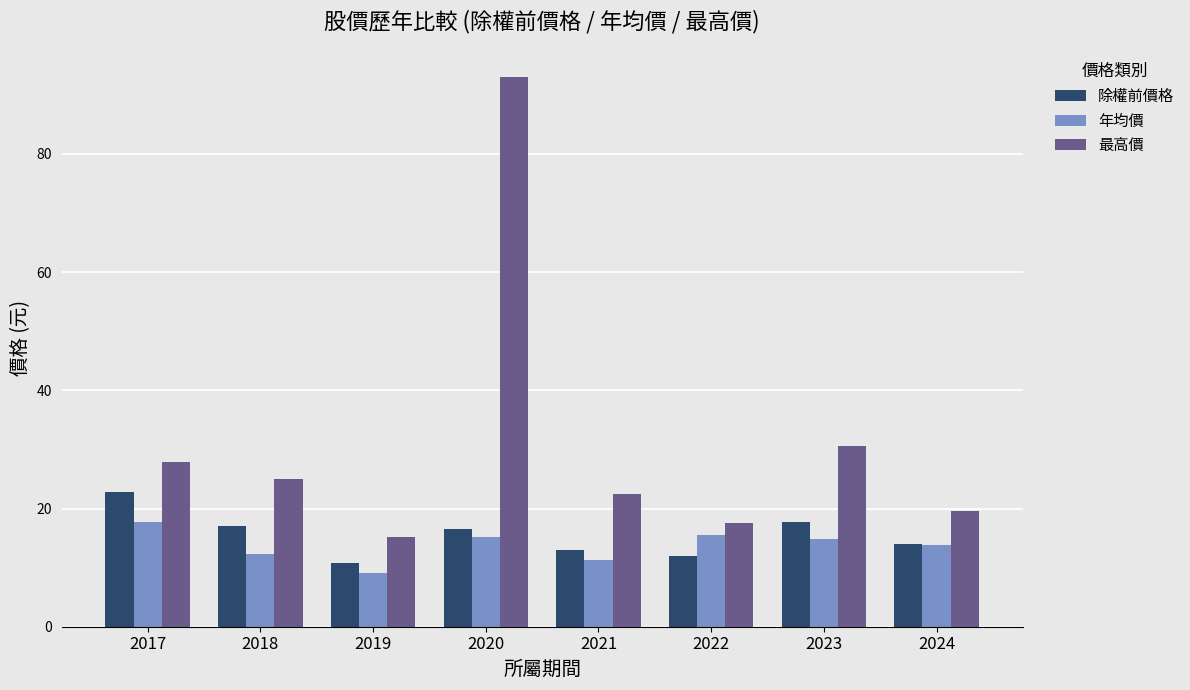

Rank the series by their maximum value, from highest to lowest.

最高價, 除權前價格, 年均價